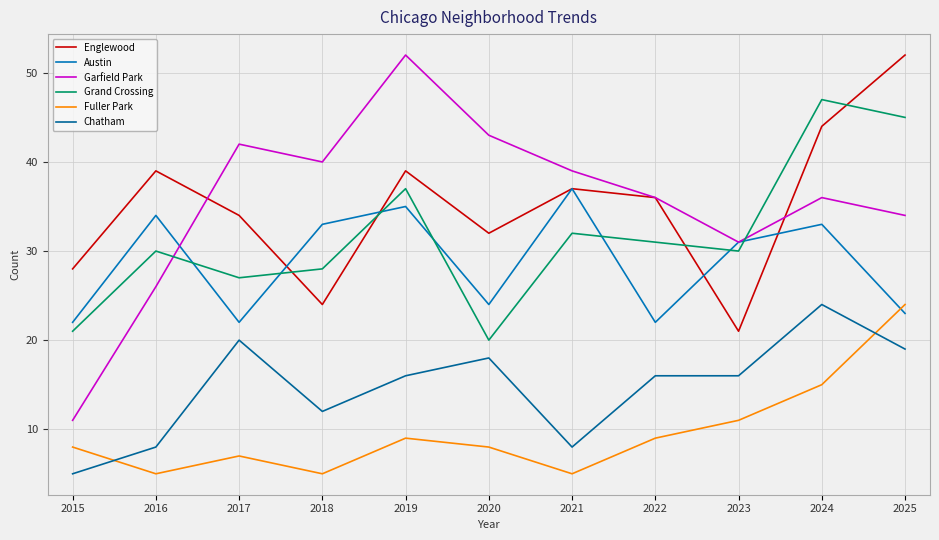

Does the chart have visible grid lines?

Yes